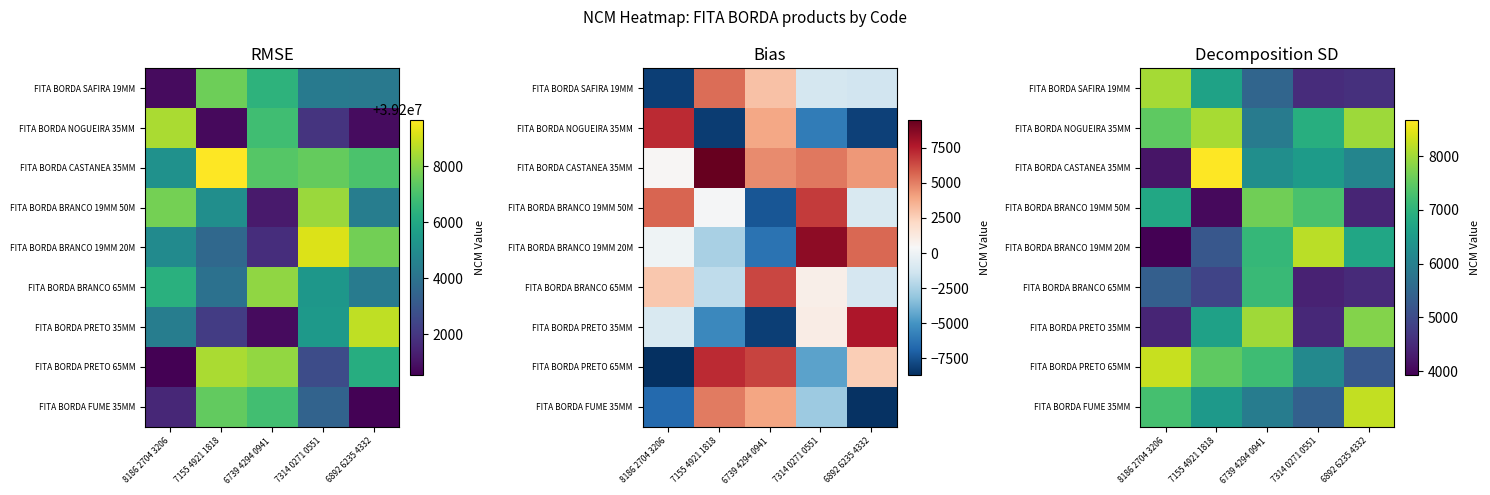

At how many categories does at least one series exceed 6291?

5